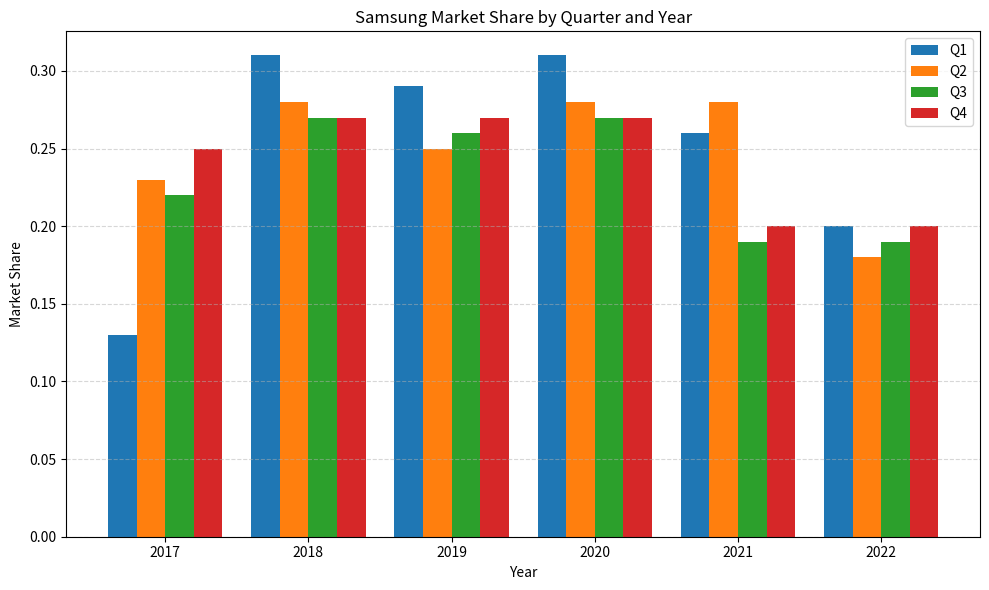

What is the sum of the Q3 values at 2020 and 2021?

0.5